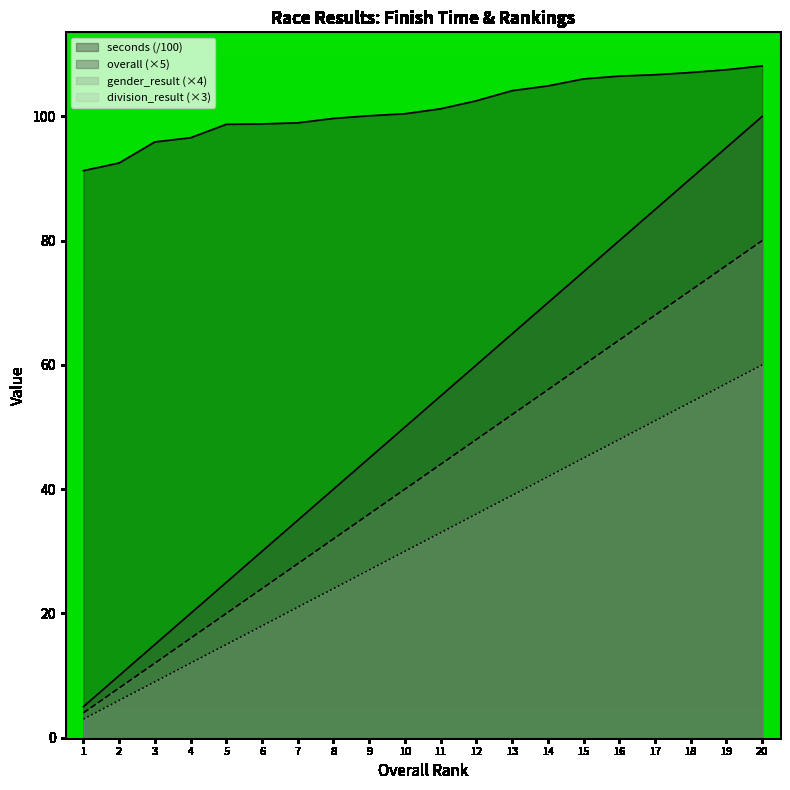

Where is division_result nearest to the value 31?

10